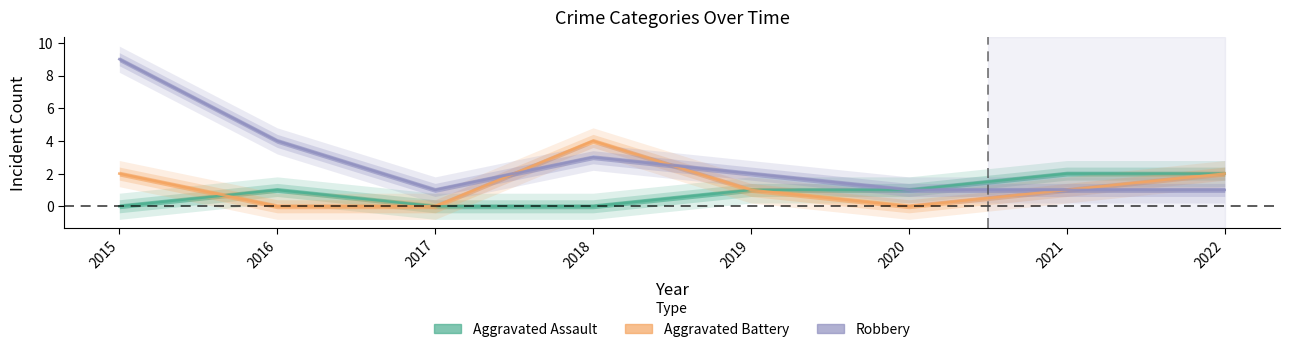

Which label corresponds to the largest value in the chart?

2015